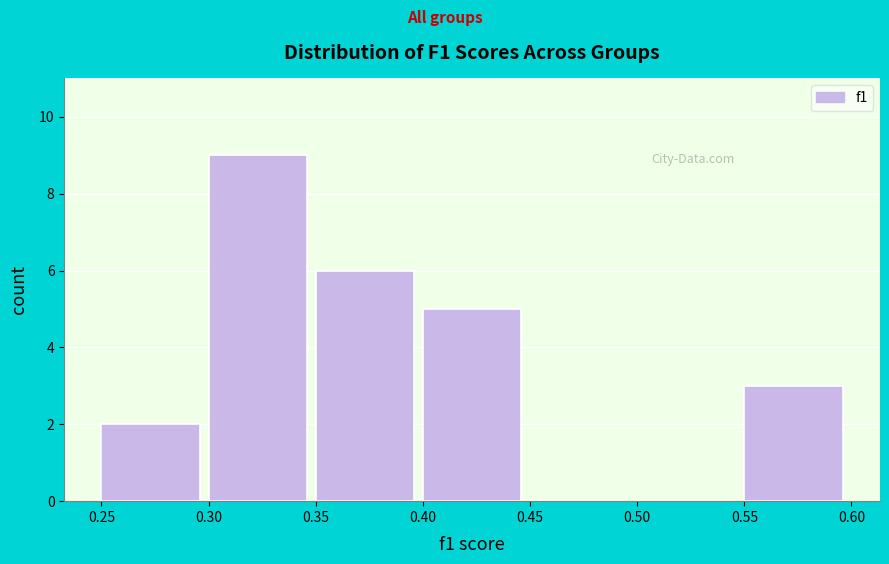

Reading left to right, list every bar in this chart as the range it spans on the x-axis followed by its height. The values are not printed on the chart, so give them approximately, as read against the axis.

0.25 to 0.30: 2
0.30 to 0.35: 9
0.35 to 0.40: 6
0.40 to 0.45: 5
0.45 to 0.50: 0
0.50 to 0.55: 0
0.55 to 0.60: 3